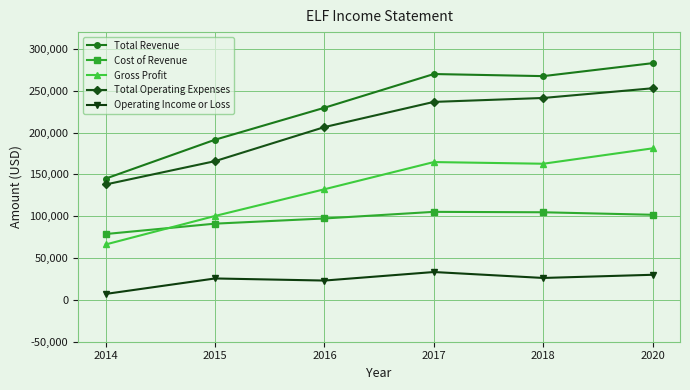

The value of Cost of Revenue at 2014 is 78700. True or false?

True